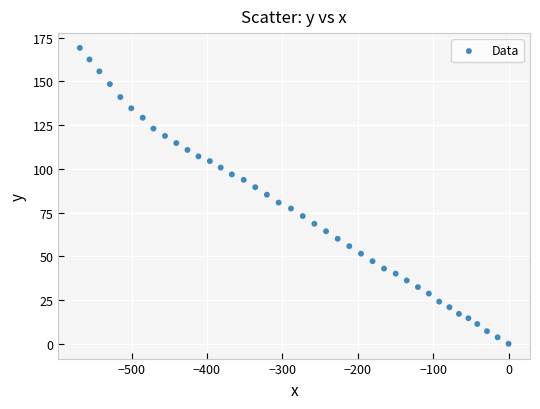

What is the range of Y values (max minus min)?

169.1